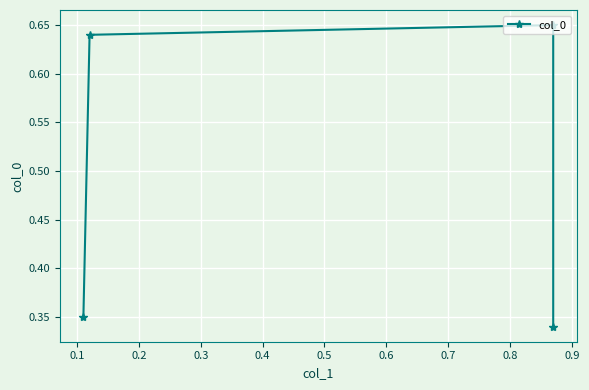

Which has a higher value, 0.3 or 0.2?

0.2